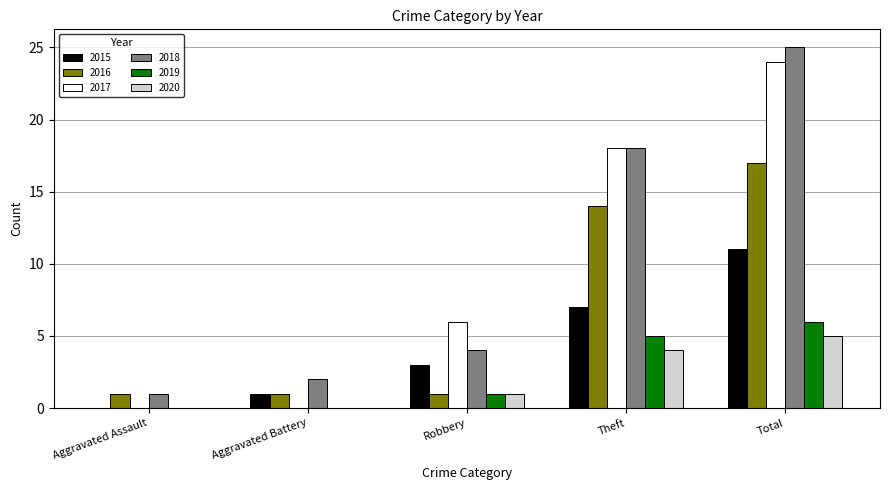

Is the value of 2017 at Robbery greater than the value of 2016 at Theft?

No